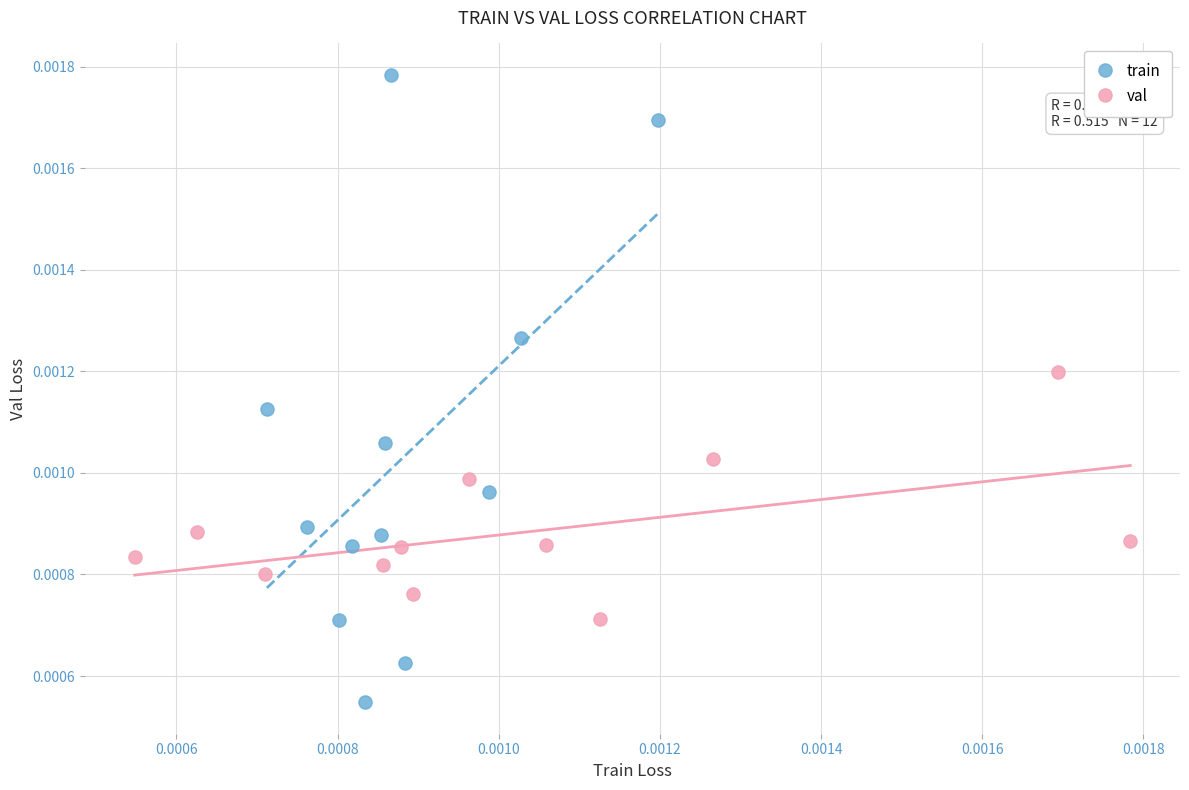

Which series has the widest spread of Y values?

train